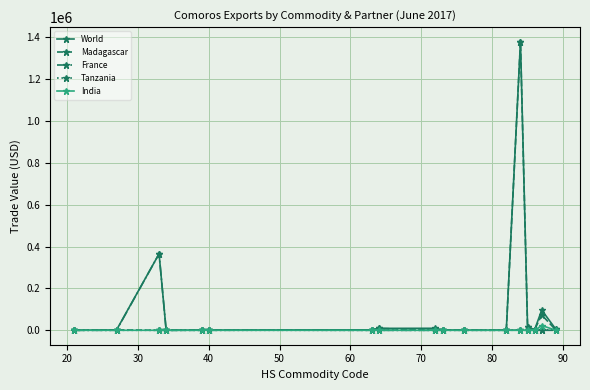

What is the greatest value displayed?

1378334